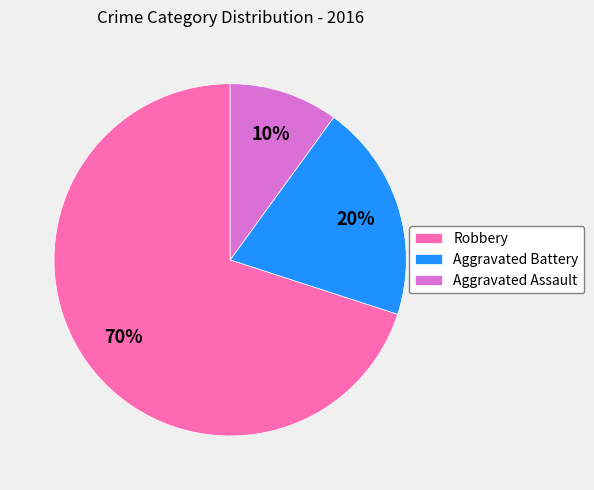

To the nearest percent, what is the difference between the largest and smallest slice percentages?

60%